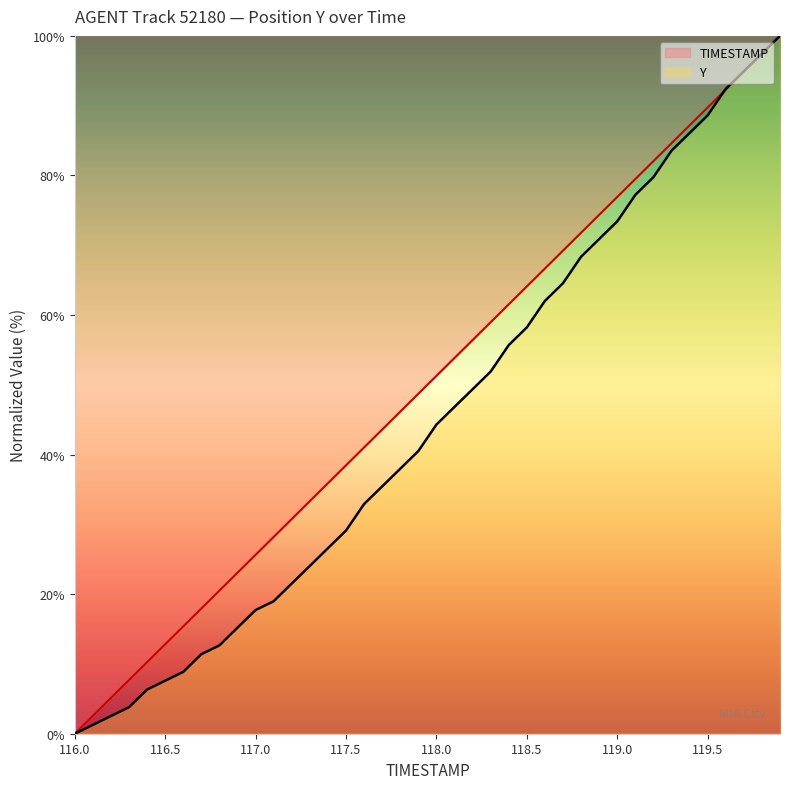

How many lines are shown in the chart?

2